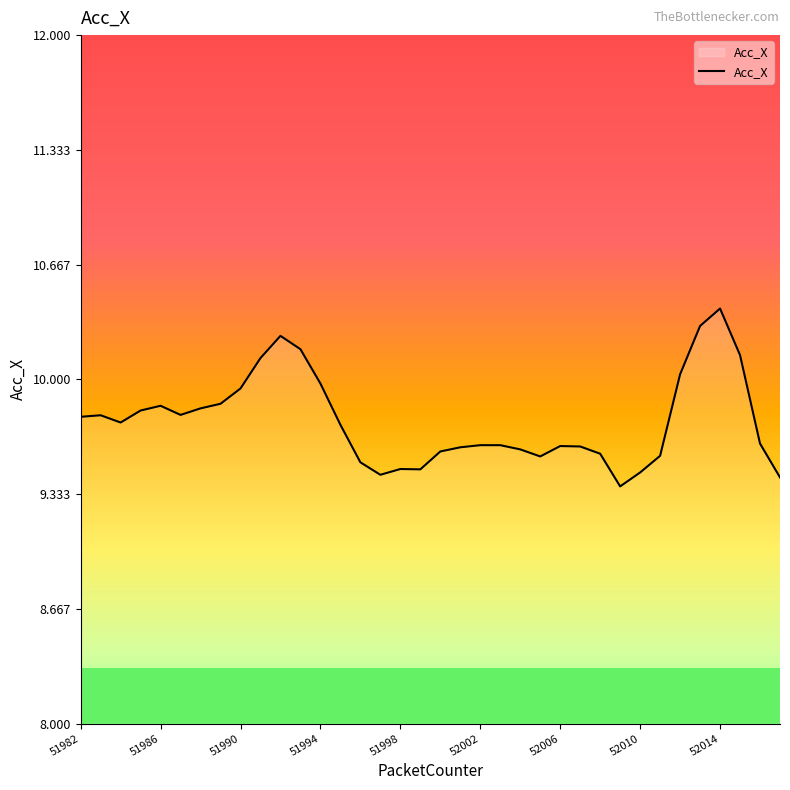

Which label corresponds to the largest value in the chart?

52014